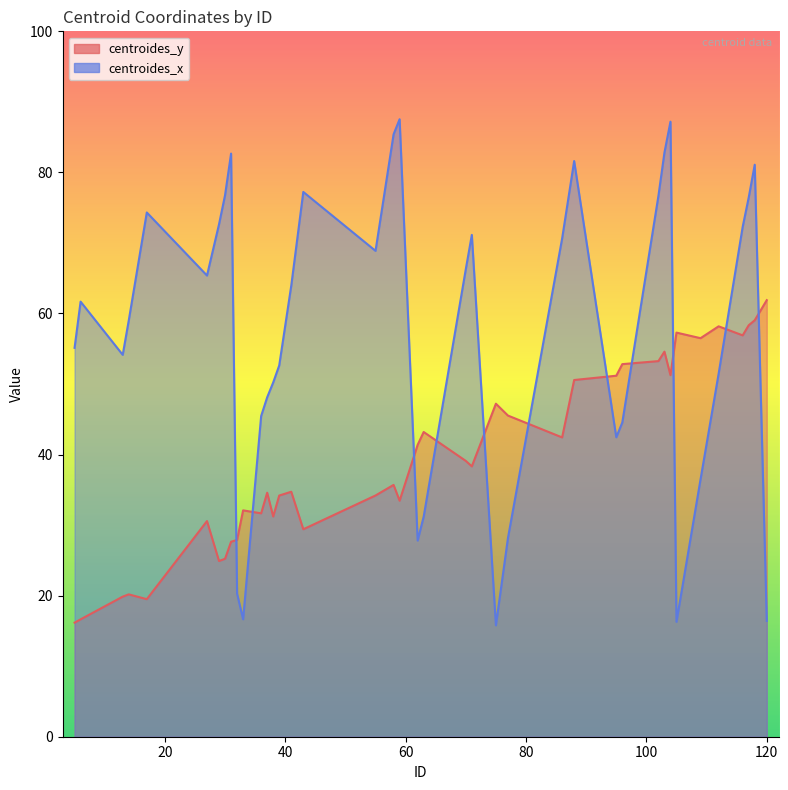

True or false: centroides_x and centroides_y cross at least once.

True